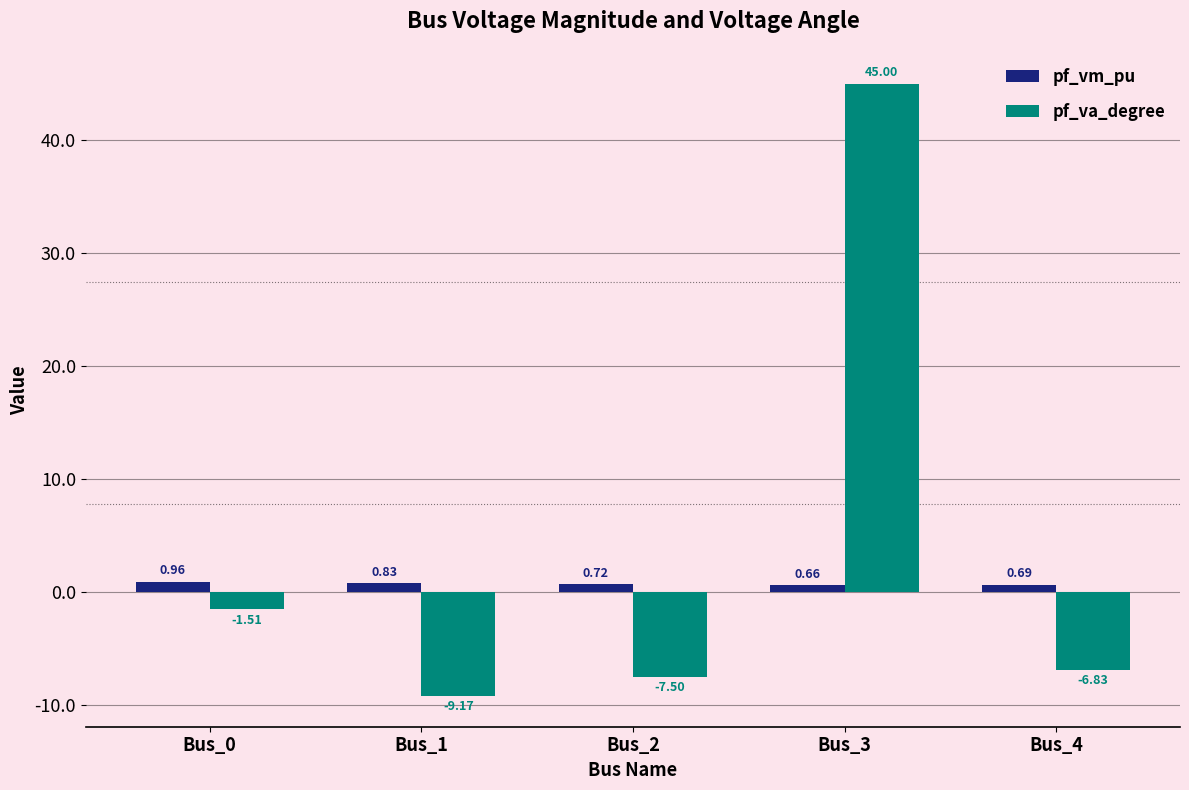

What is the average value of the pf_va_degree series?

4.0